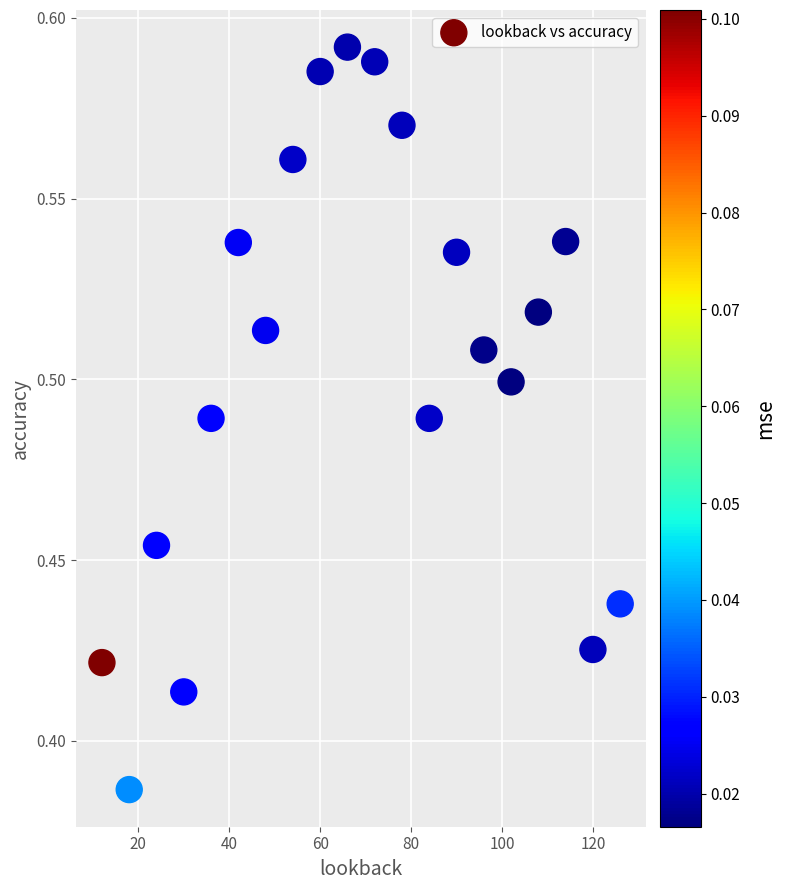

What is the range of X values (max minus min)?

114.0